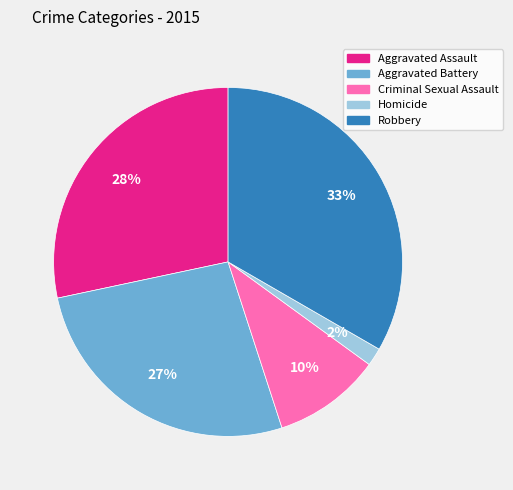

Is the sum of Aggravated Assault and Criminal Sexual Assault greater than half?

No